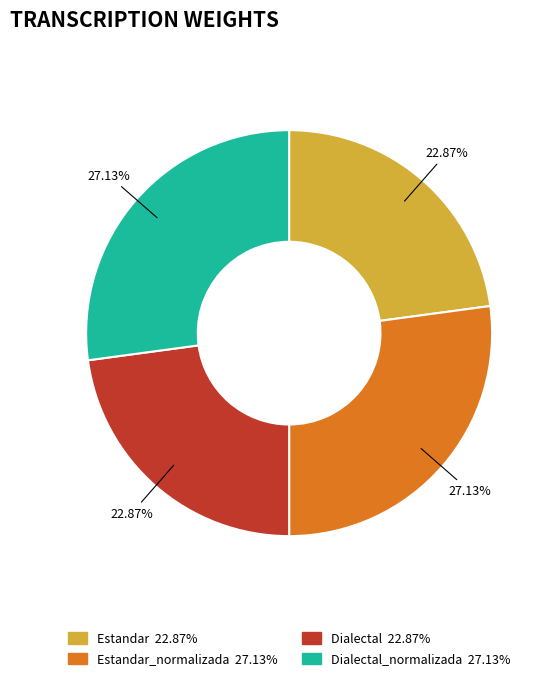

How many segments does this pie chart have?

4